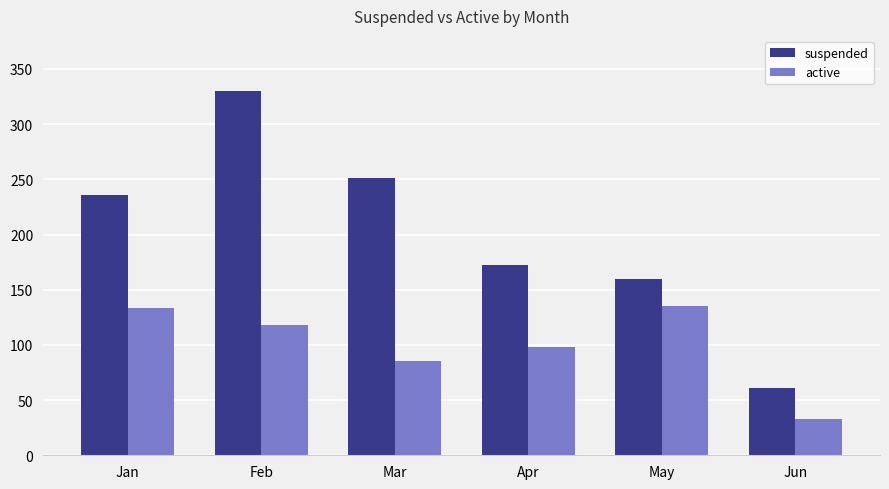

List the series in order of their peak value, highest first.

suspended, active